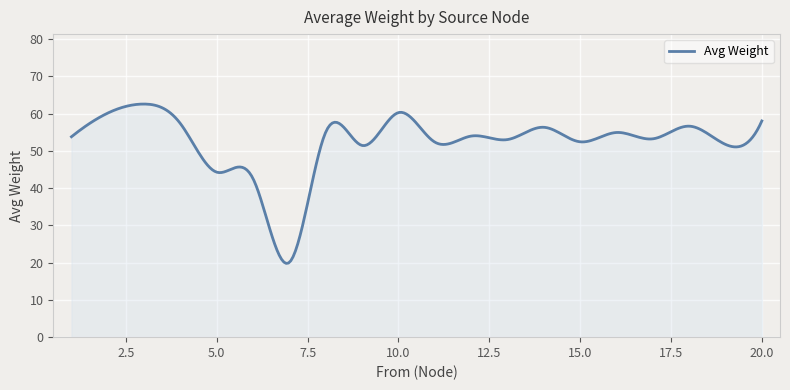

How many series are shown in this chart?

1